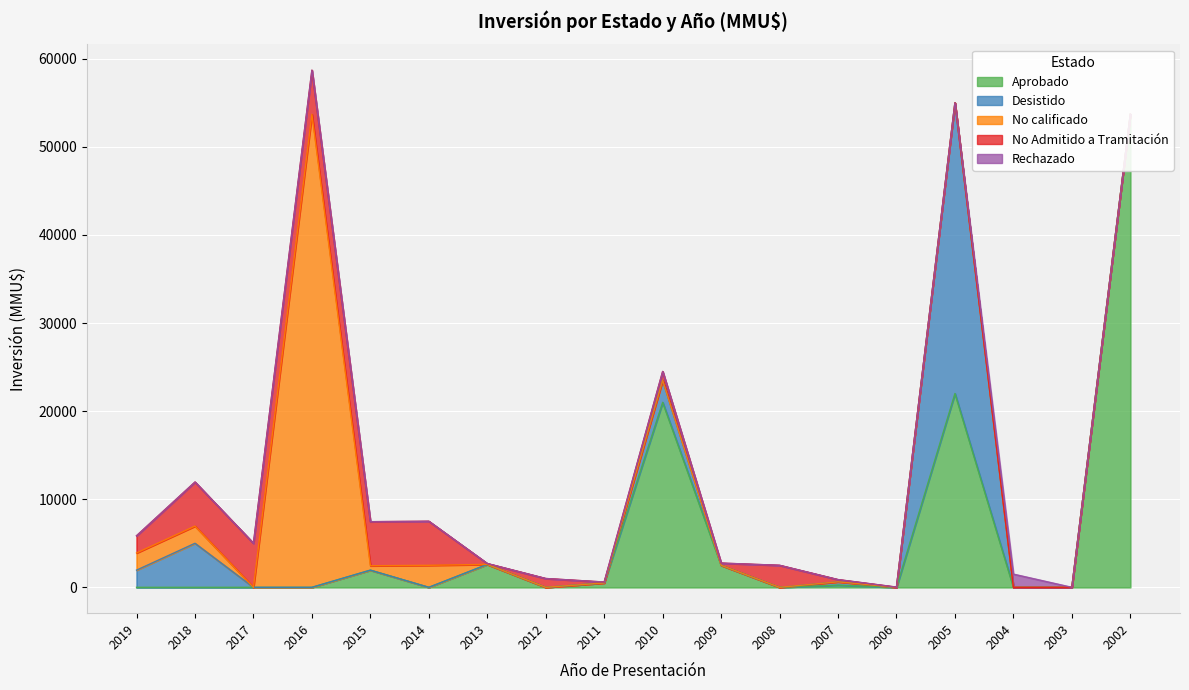

Which series has the widest spread of values?

Aprobado